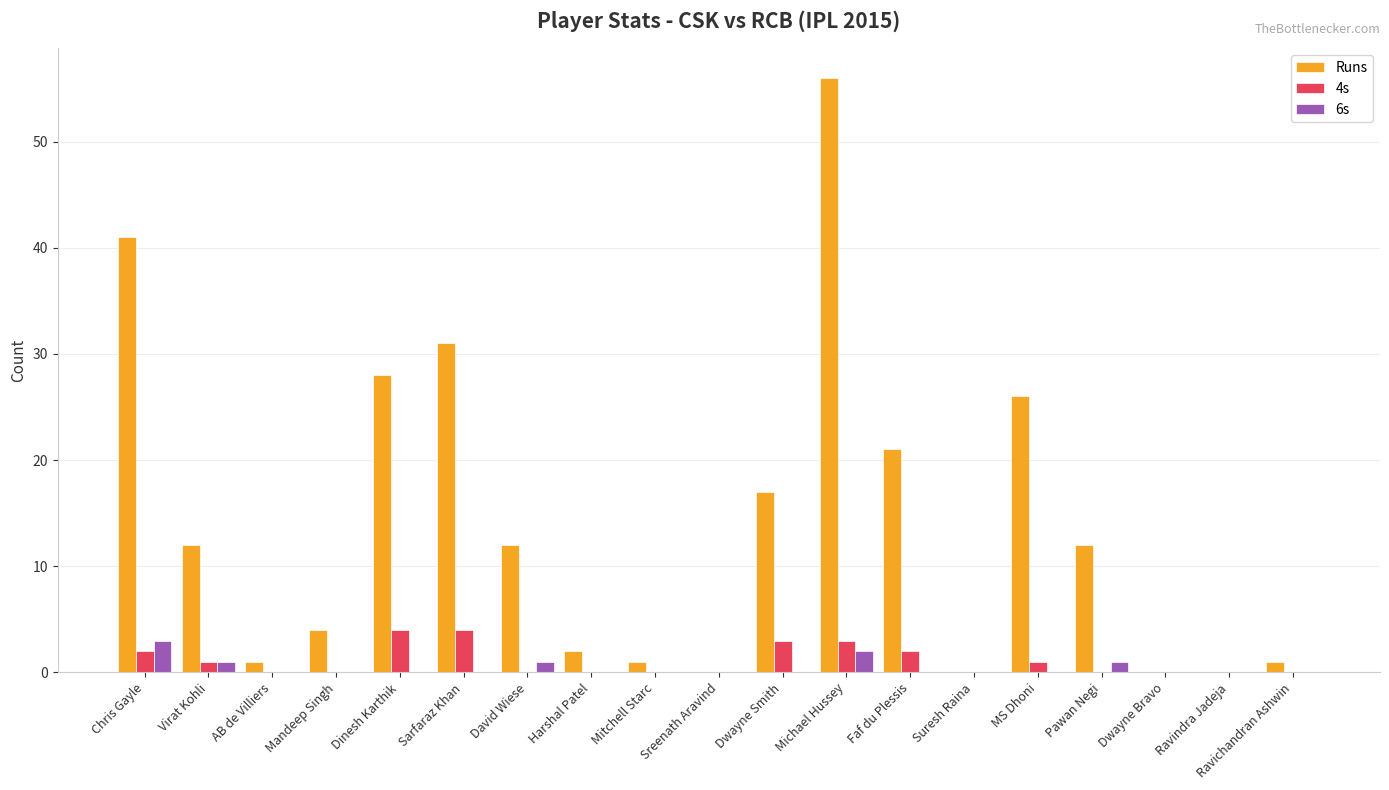

At which category does the chart reach its peak across all series?

Michael Hussey